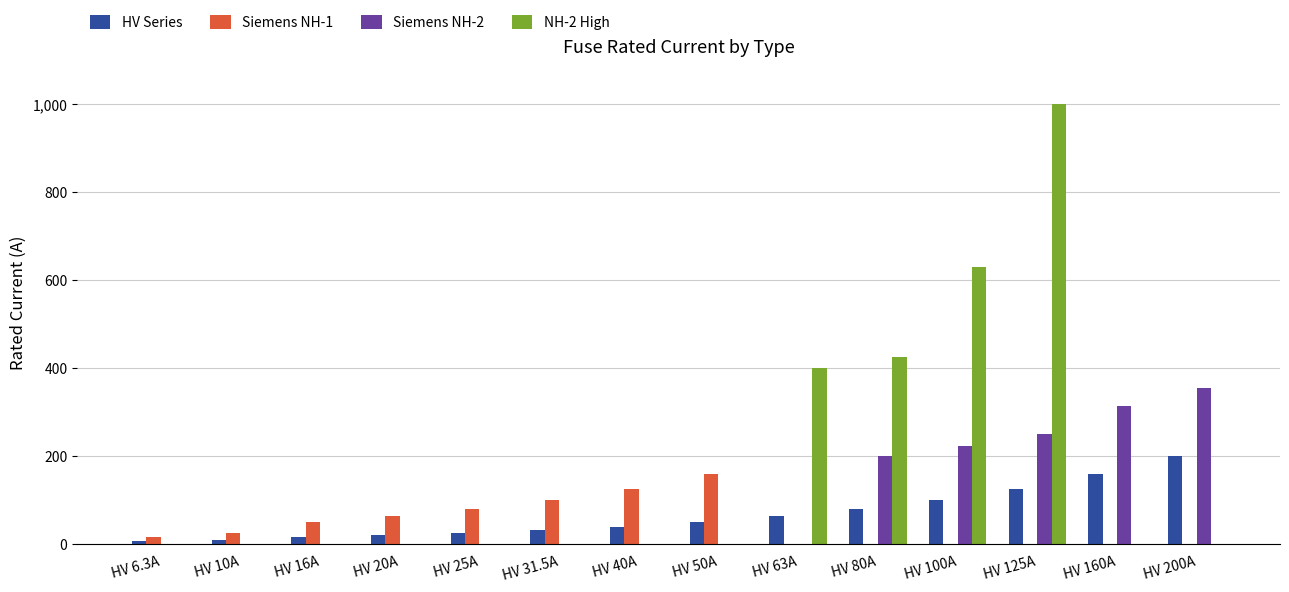

Count the number of categories in the chart.

14